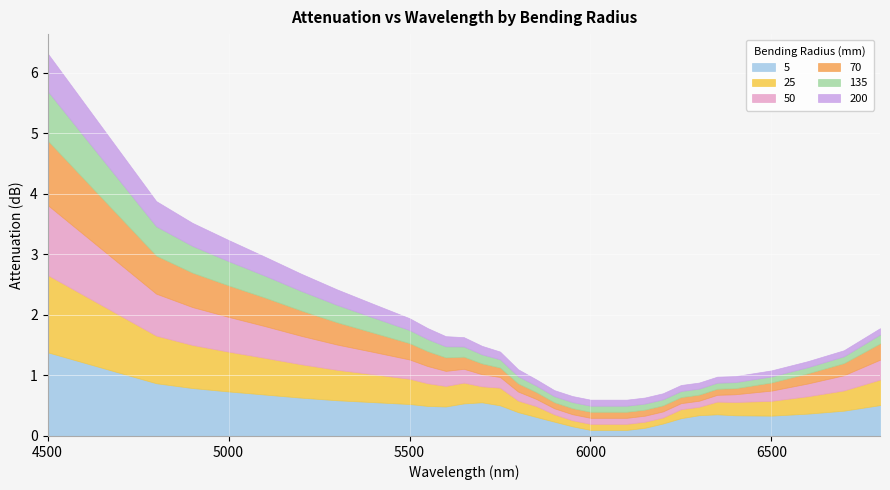

True or false: 135 has more than 1 interior local peaks.

False